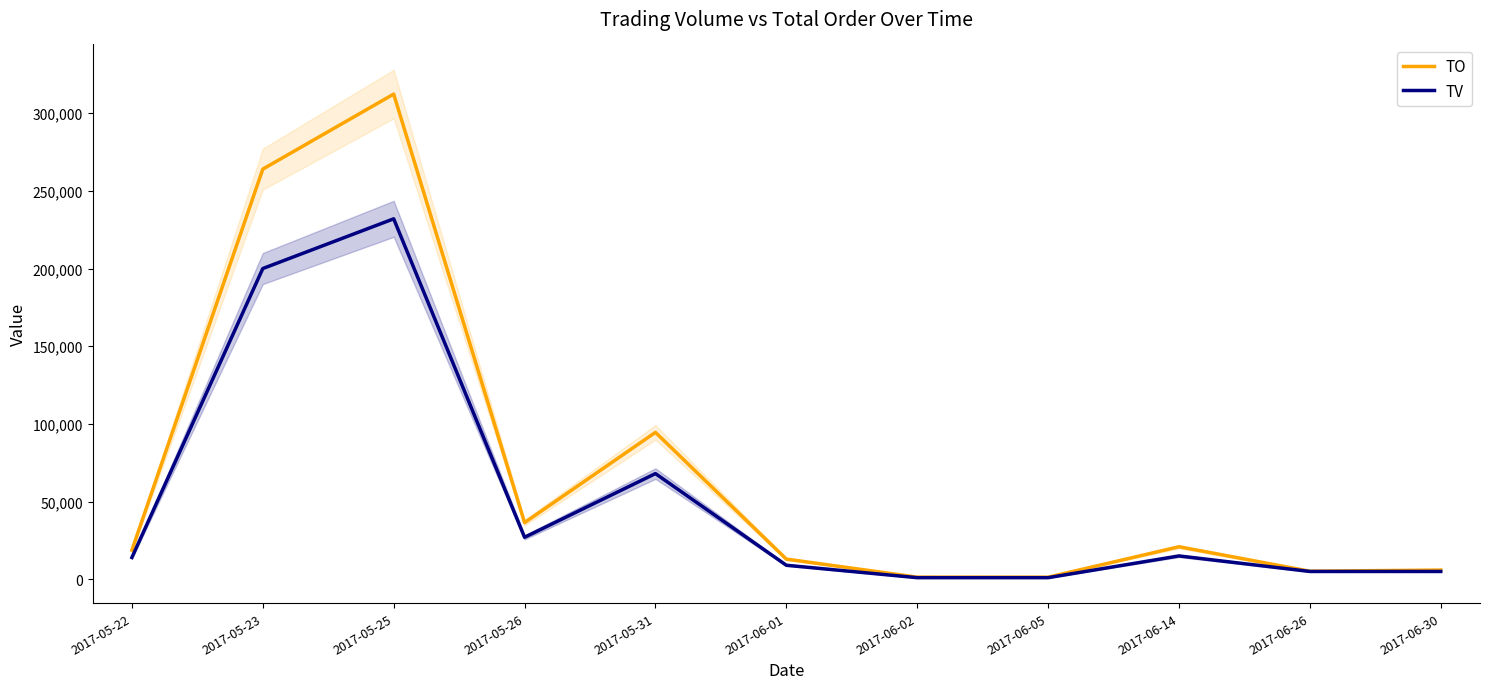

What is the difference between the second highest and second lowest values in the TO series?

262660